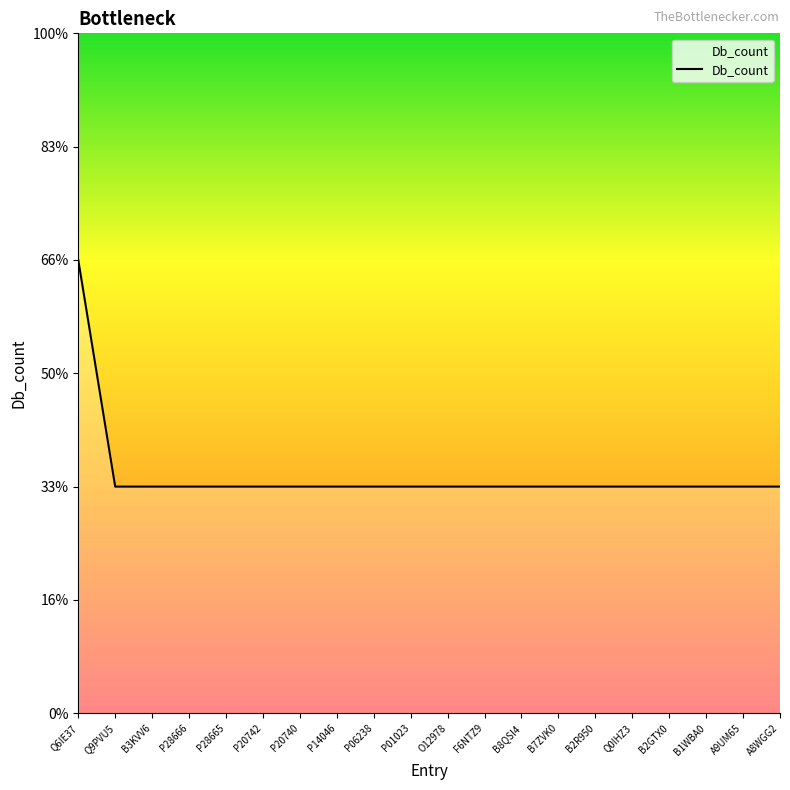

The value at B2R950 is 2. True or false?

False